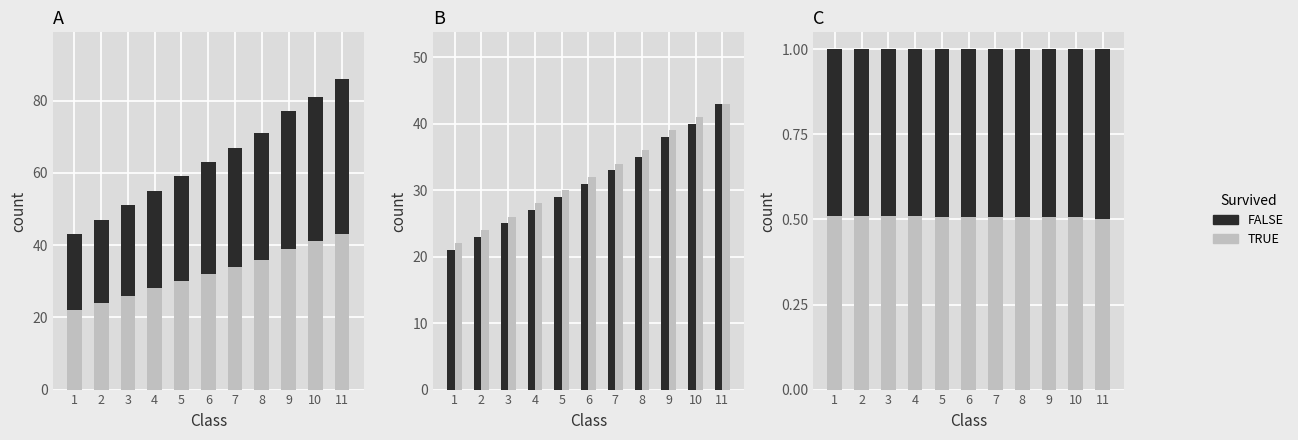

Which series has the largest total across all categories?

TRUE